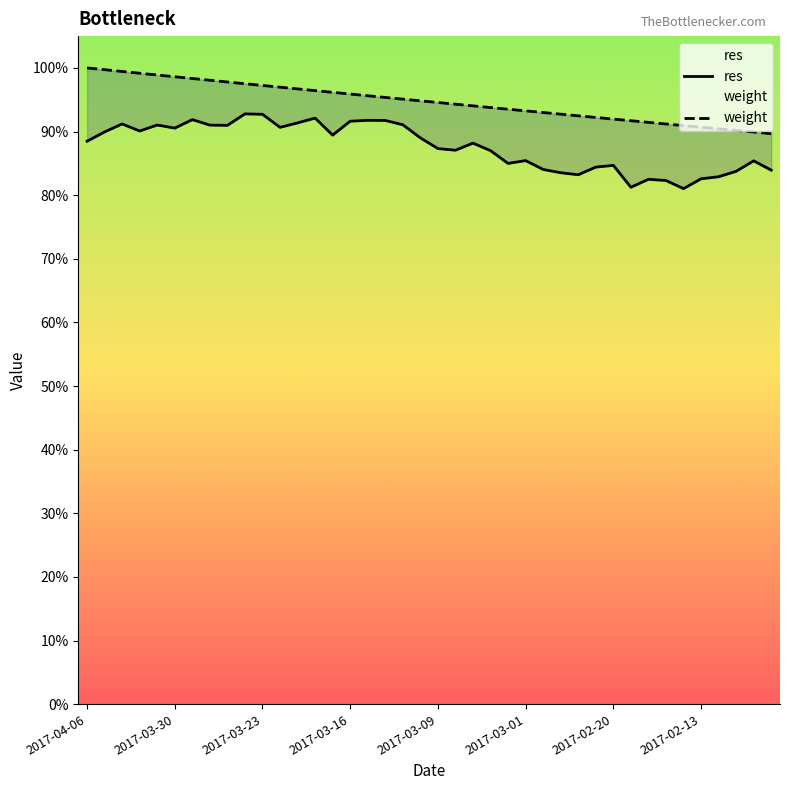

True or false: res and weight intersect in this chart.

False